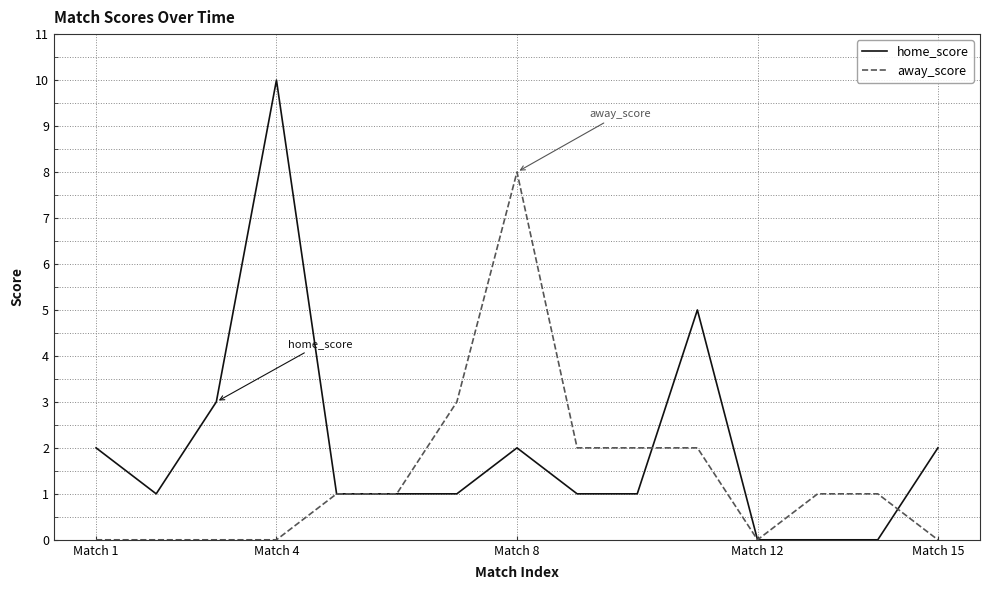

What is the difference between the maximum and minimum values in the away_score series?

8